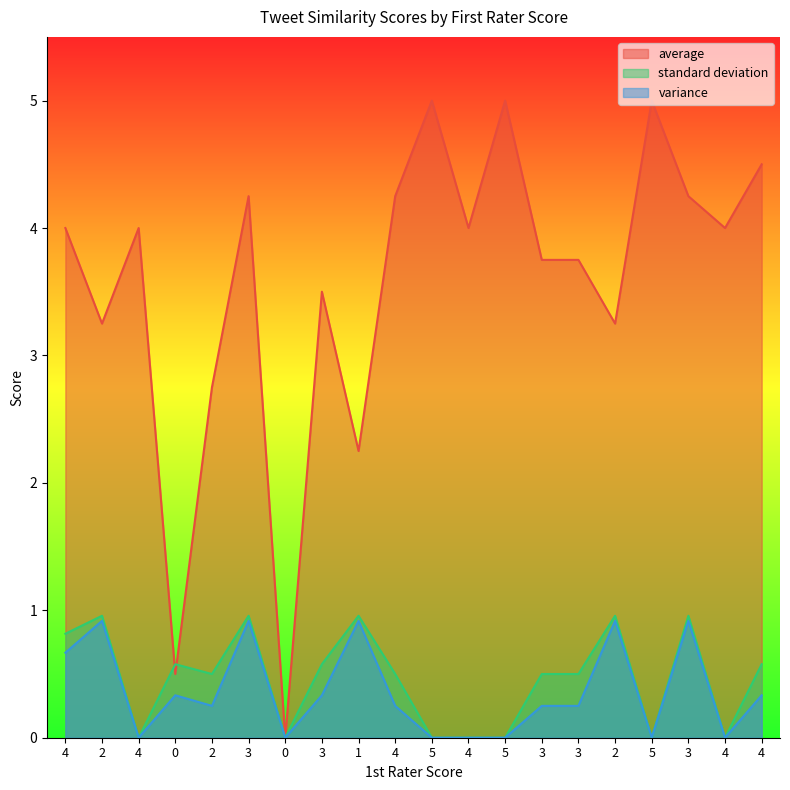

At how many categories does at least one series exceed 3?

16